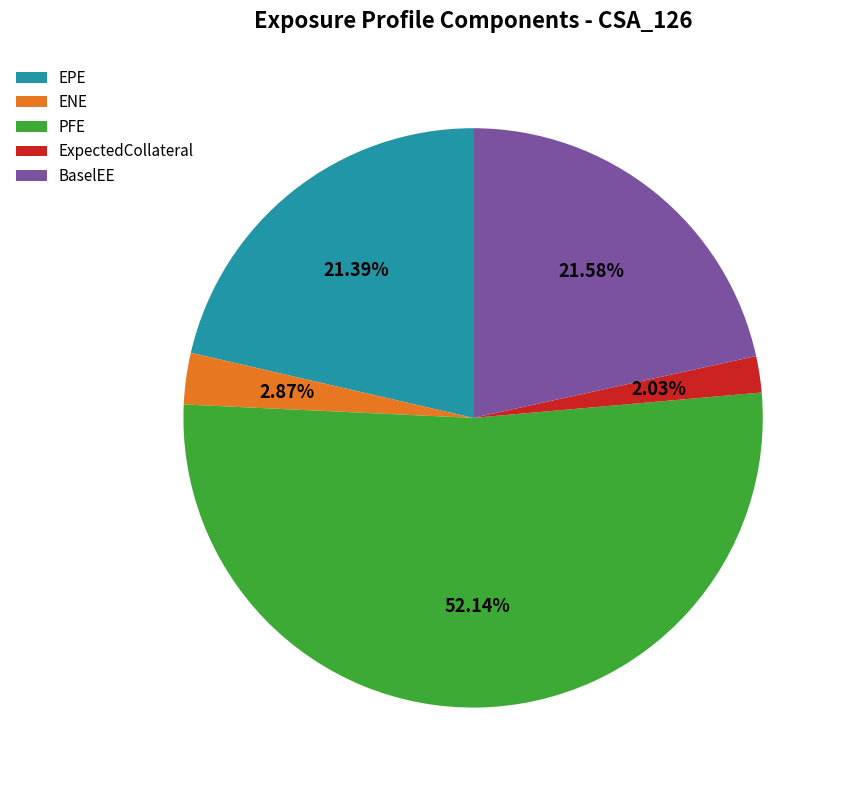

Which slice is the smallest?

ExpectedCollateral